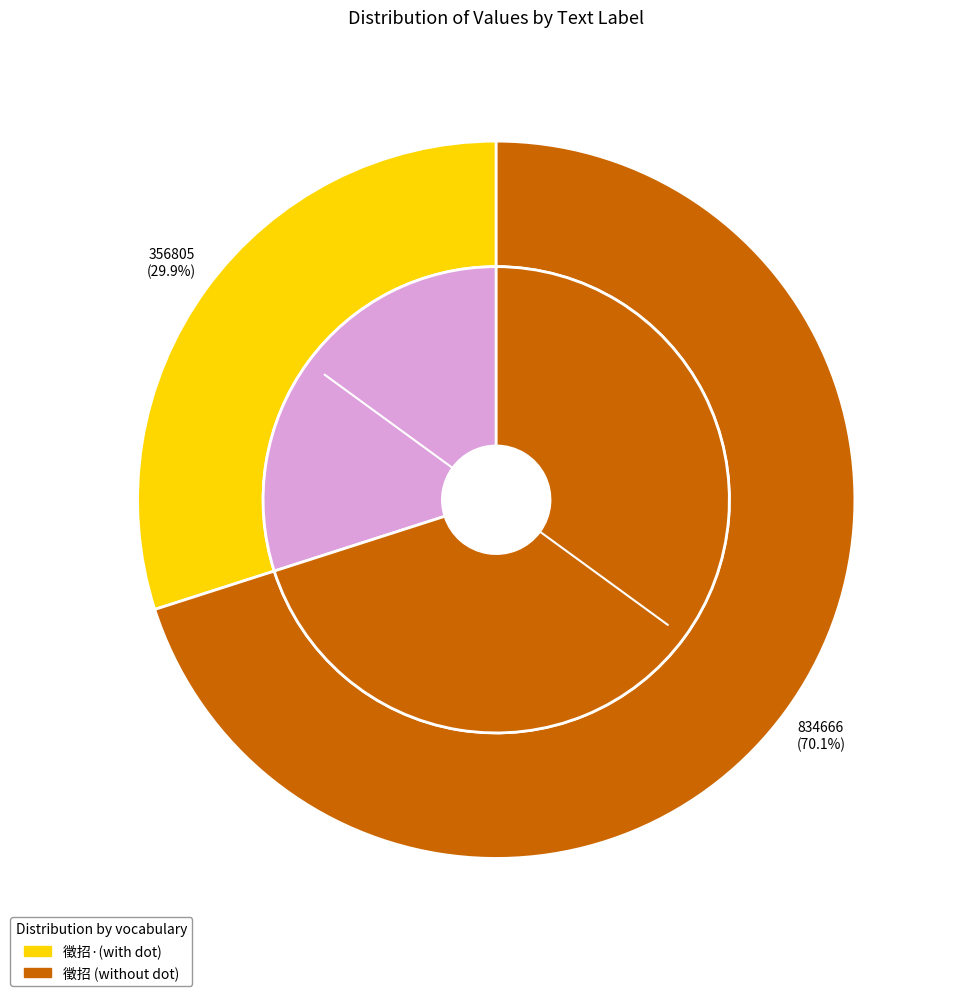

How many segments does this pie chart have?

2